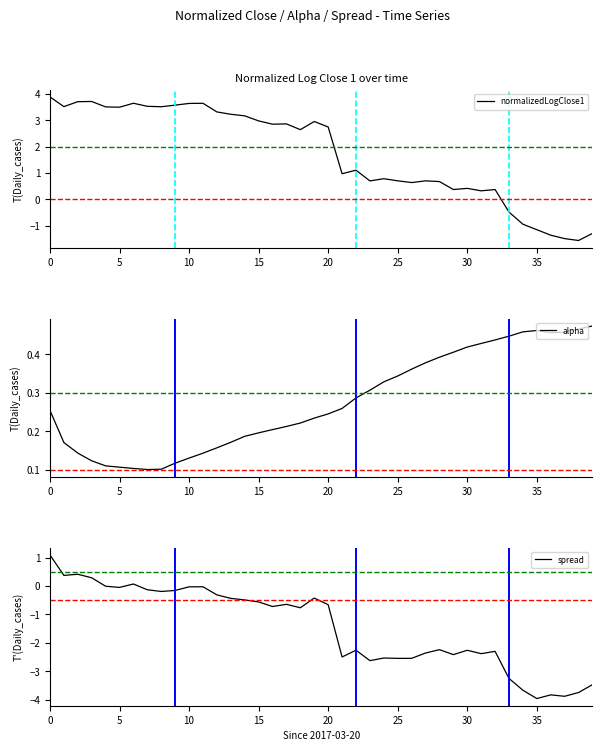

What is the maximum value for normalizedLogClose1?

3.9